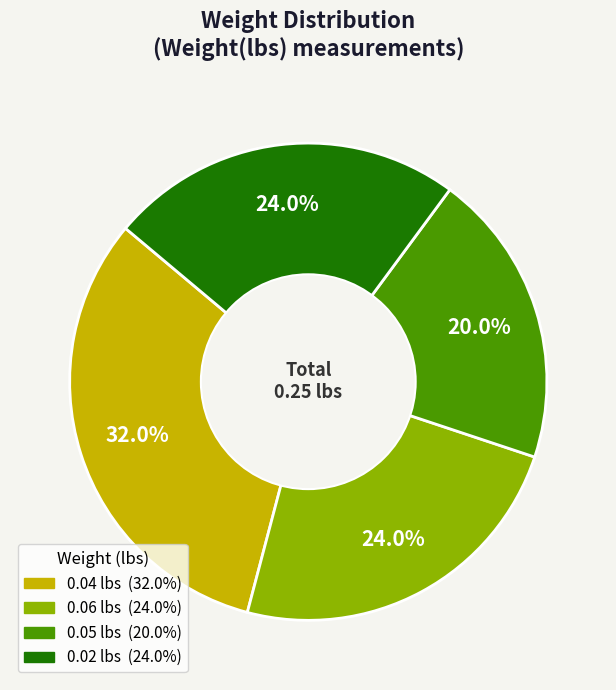

Is there a majority slice in this chart?

No